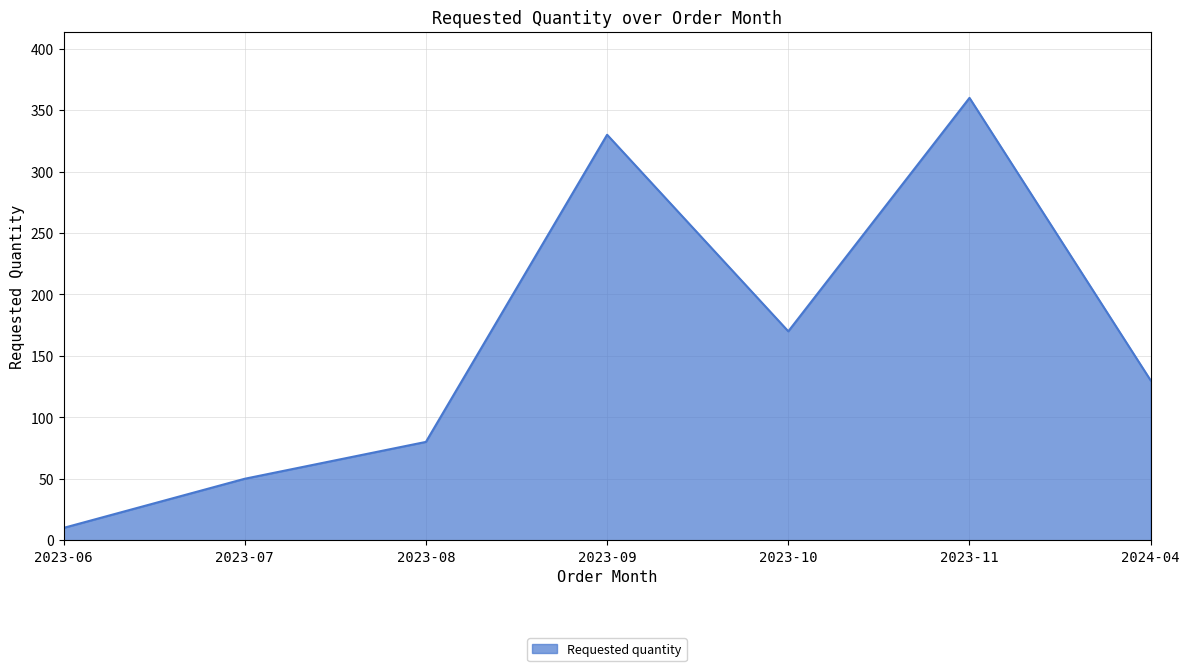

What position from the left is 2023-06?

1